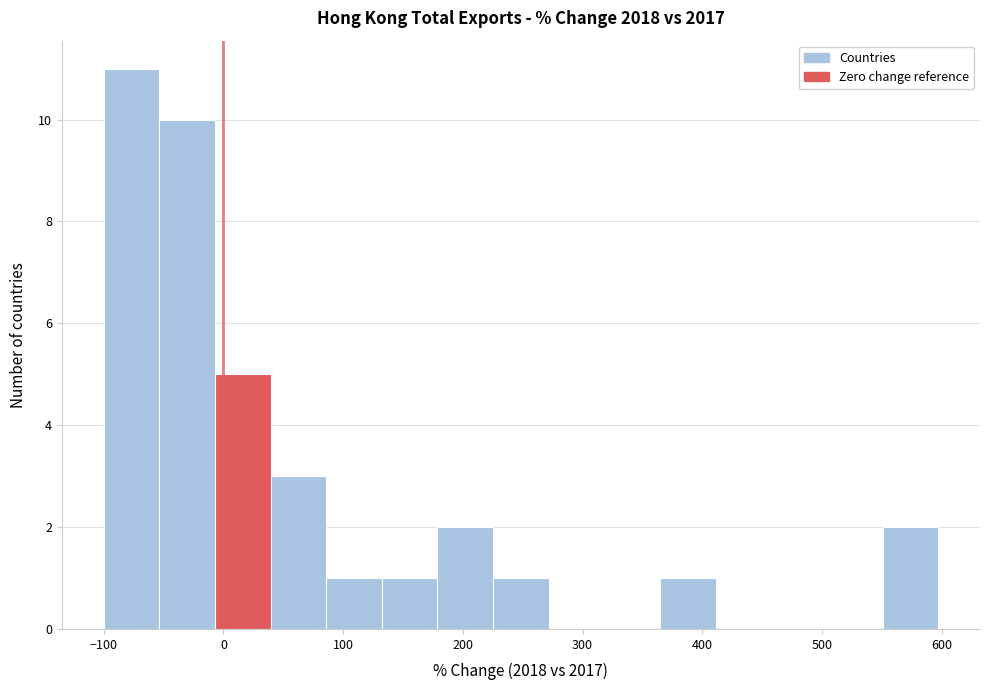

Reading left to right, transcribe this chart: for each bar, give the range it covers on the x-axis and its height. Neither the bar edges nor the heights are printed on the chart, so give them approximately, as read against the axes.

-100 to -50: 11
-50 to -10: 10
-10 to 40: 5
40 to 90: 3
90 to 130: 1
130 to 180: 1
180 to 230: 2
230 to 270: 1
270 to 320: 0
320 to 360: 0
360 to 410: 1
410 to 460: 0
460 to 500: 0
500 to 550: 0
550 to 600: 2